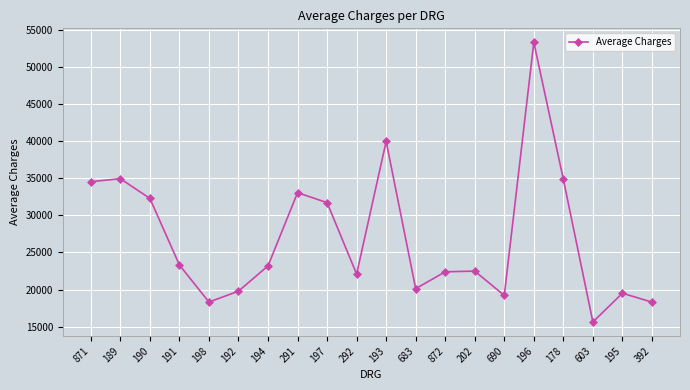

At which category does the data reach its first local valley?

198